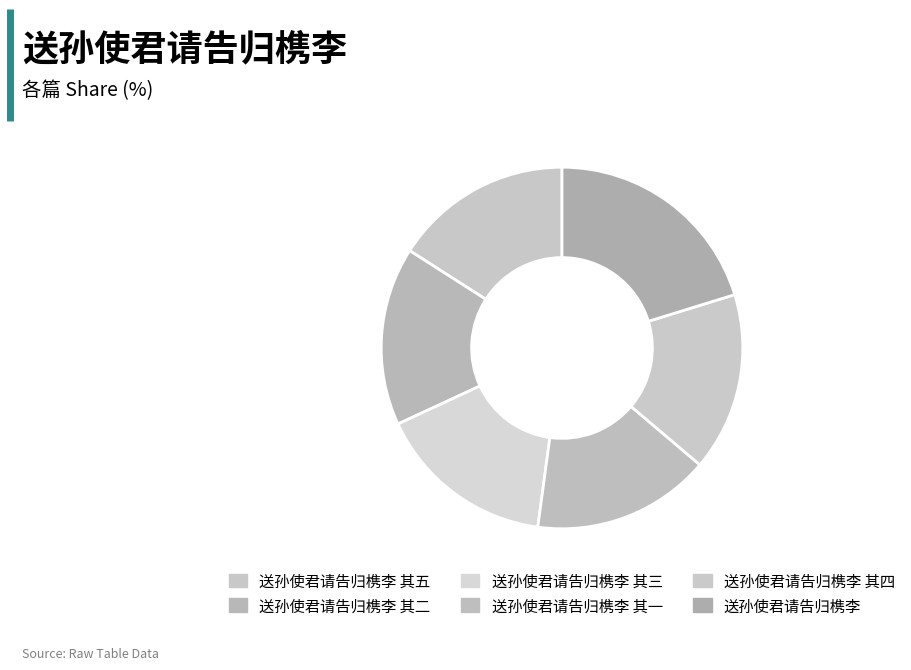

Which slice is the smallest?

送孙使君请告归槜李 其一